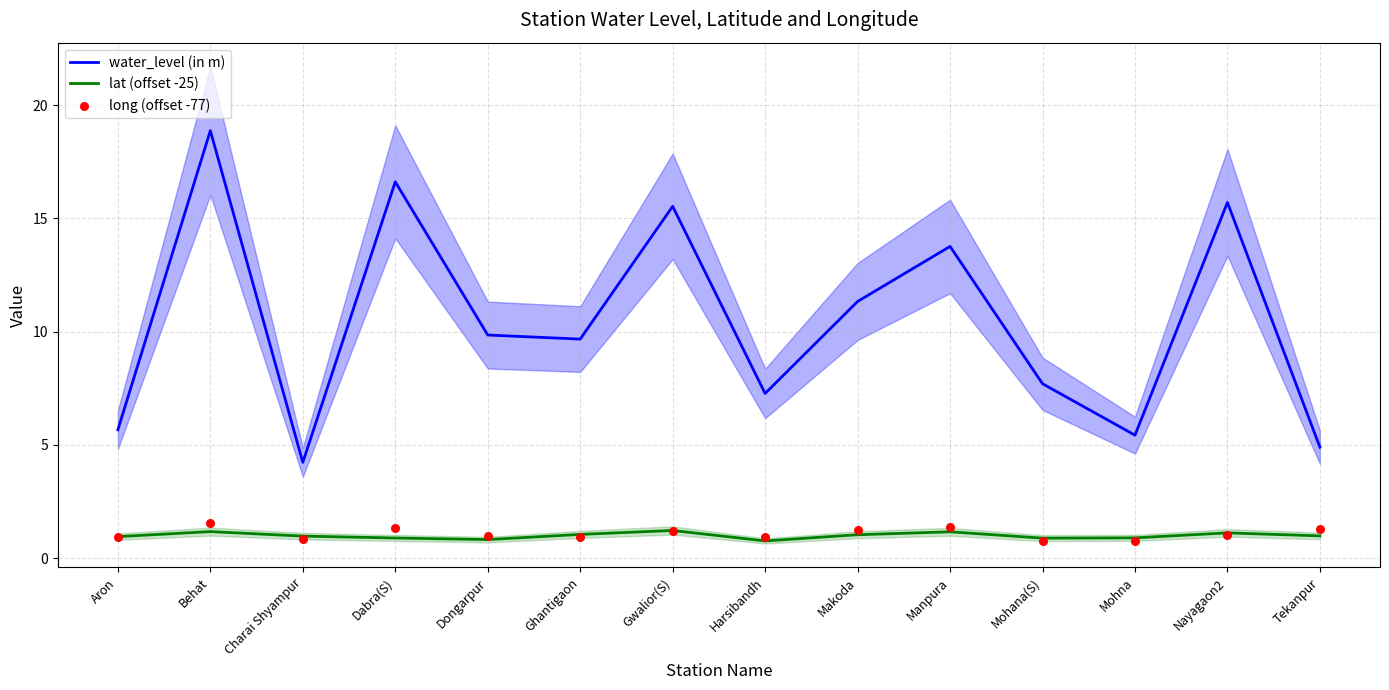

Which series reaches the maximum Y coordinate?

water_level (in m)